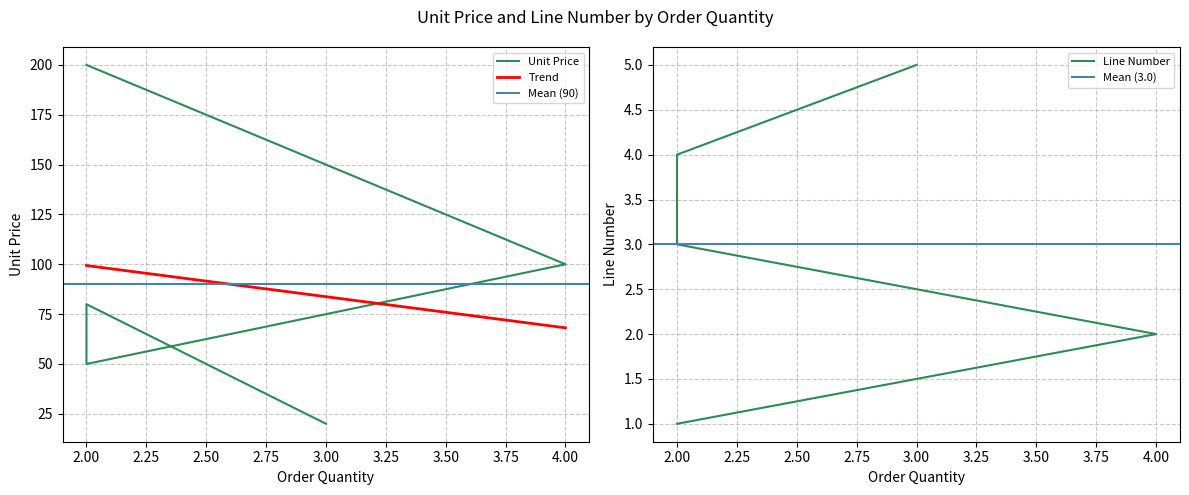

List the series in order of their overall mean, lowest first.

Line Number, Unit Price